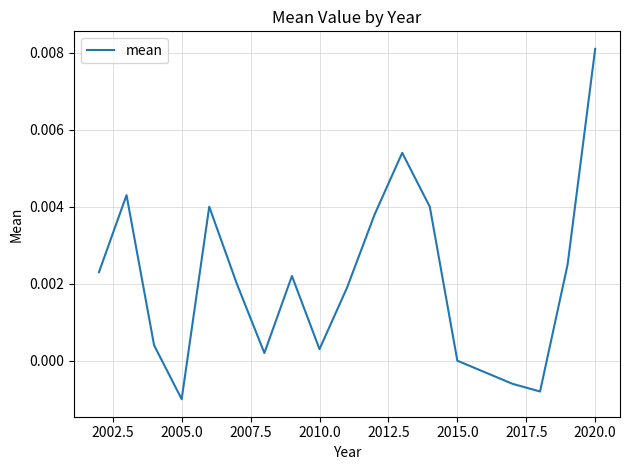

Which label corresponds to the largest value in the chart?

2020.0